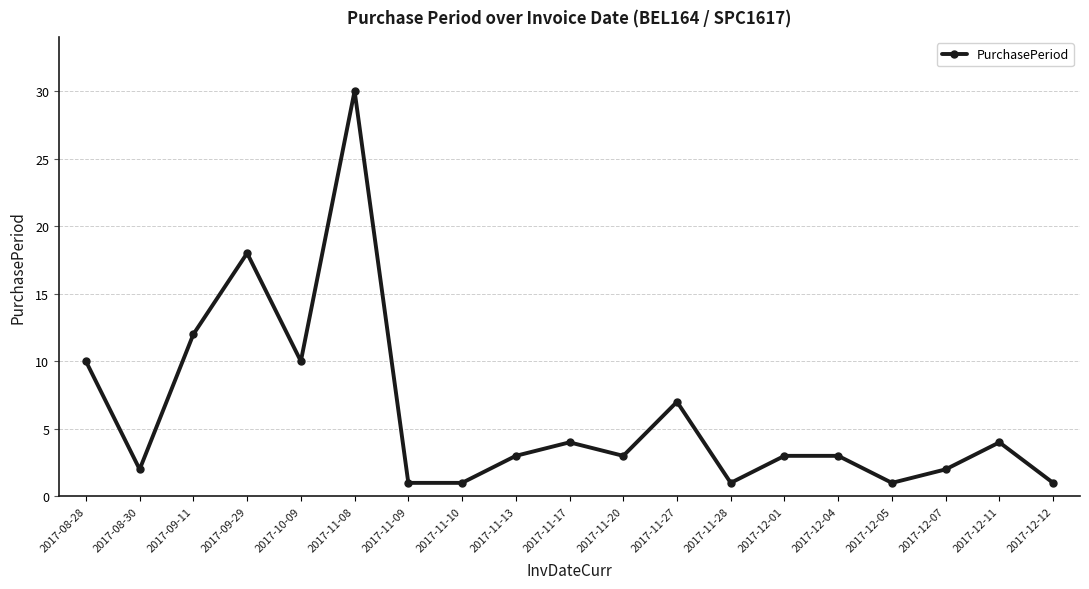

Which label corresponds to the largest value in the chart?

2017-11-08